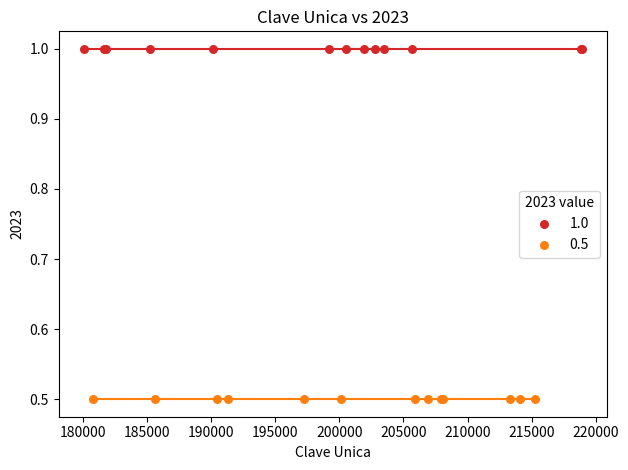

Which series reaches the minimum Y coordinate?

0.5